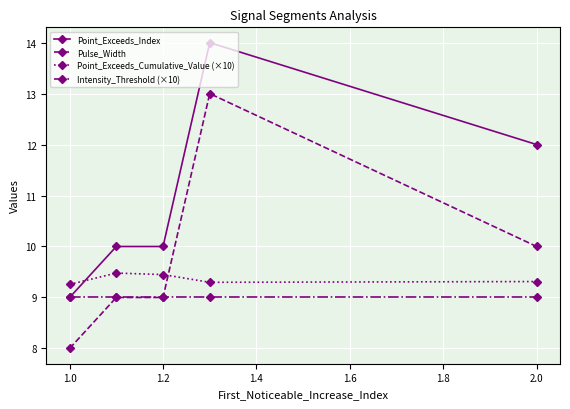

True or false: Pulse_Width and Point_Exceeds_Cumulative_Value (×10) cross at least once.

True